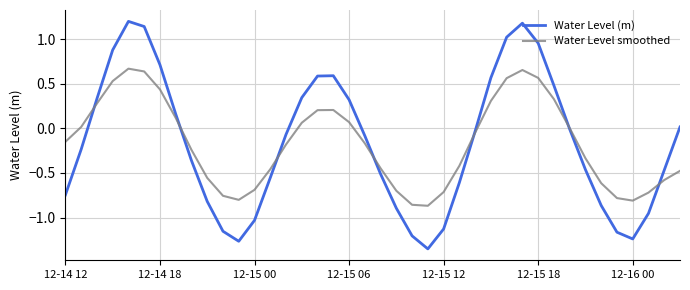

What is the greatest value displayed?

1.2